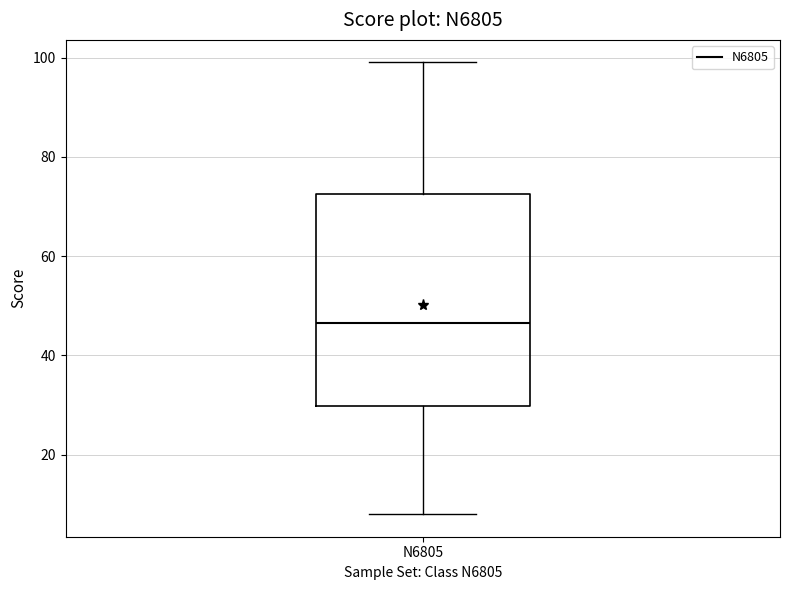

Where does the lower whisker of the box for N6805 end on the y-axis? The values are not printed on the chart, so give them approximately, as read against the axis.

8